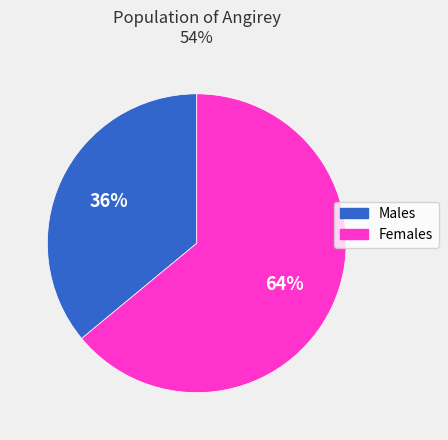

To the nearest percent, what is the difference between the largest and smallest slice percentages?

28%